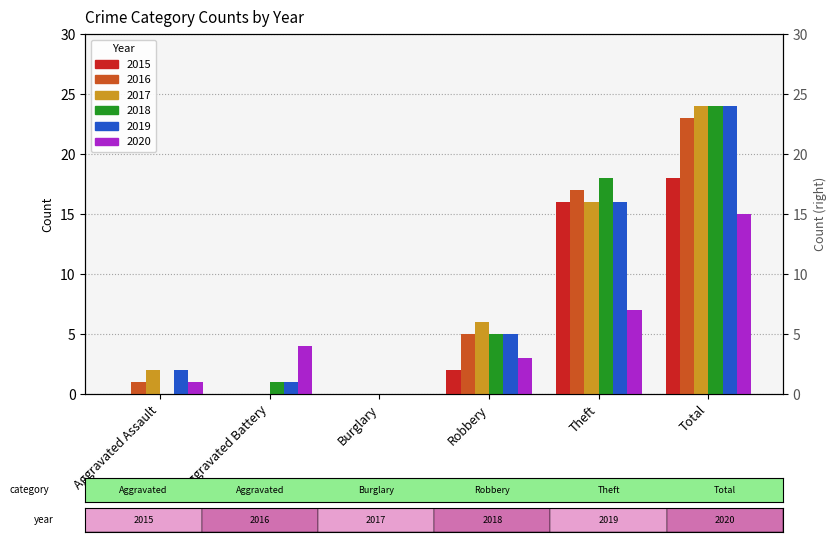

Which series has the widest spread of values?

2017